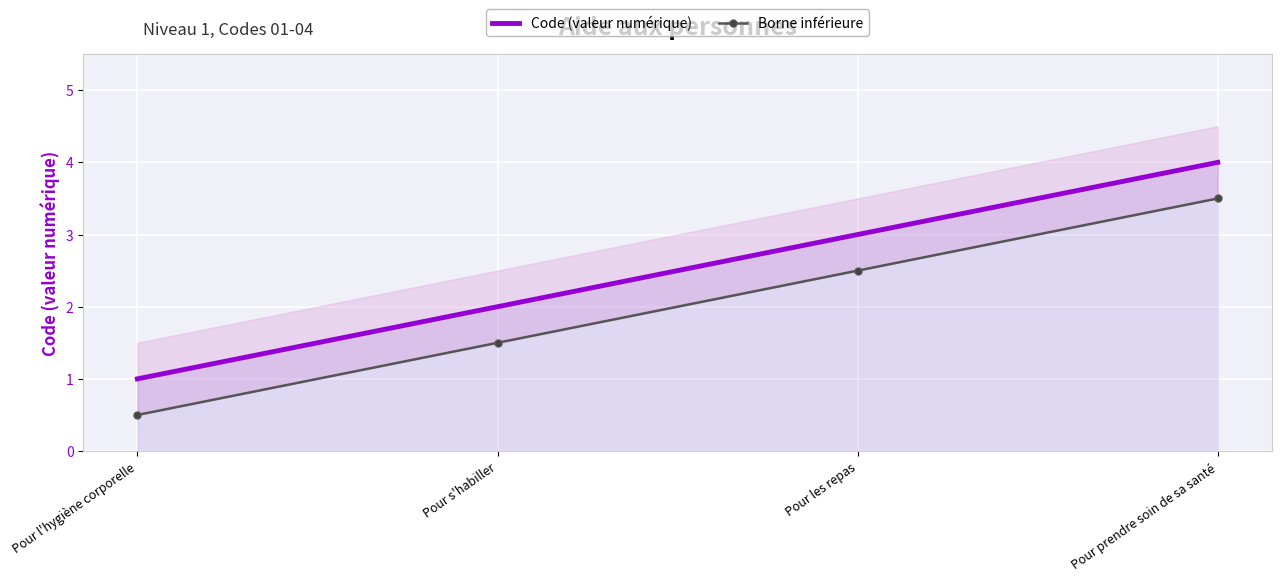

True or false: Borne inférieure and Code (valeur numérique) intersect in this chart.

False